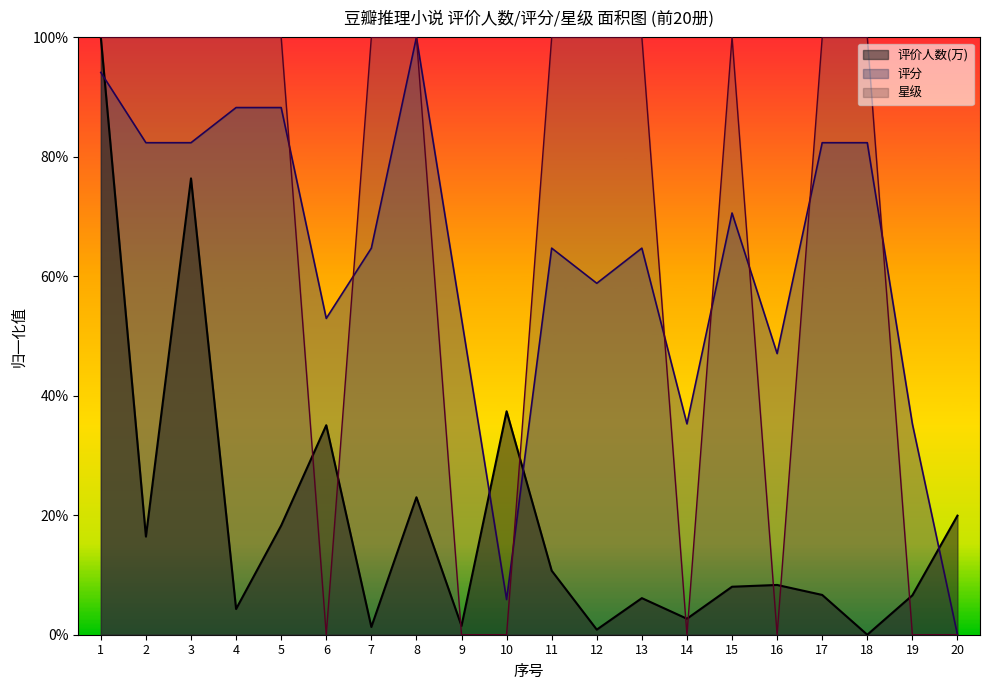

At which label is 星级 closest to 0?

6